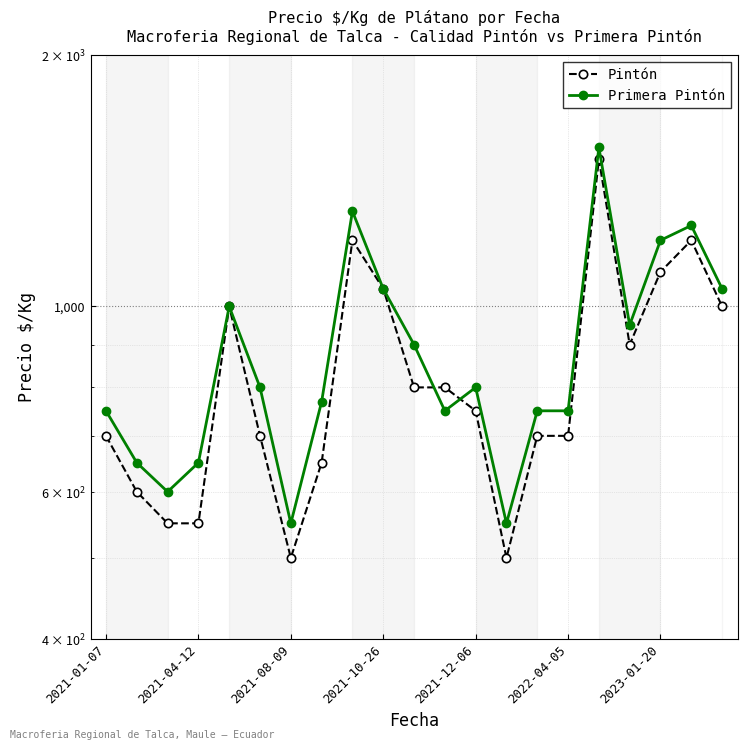

What value does the Pintón series have at 2021-10-26, to the nearest 10?

1050